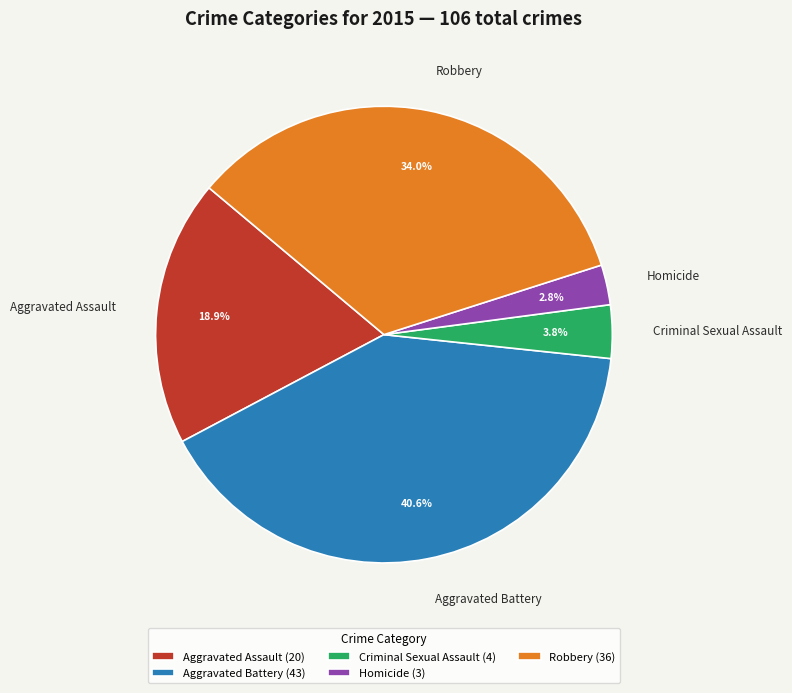

Rank the categories by value from lowest to highest.

Homicide, Criminal Sexual Assault, Aggravated Assault, Robbery, Aggravated Battery